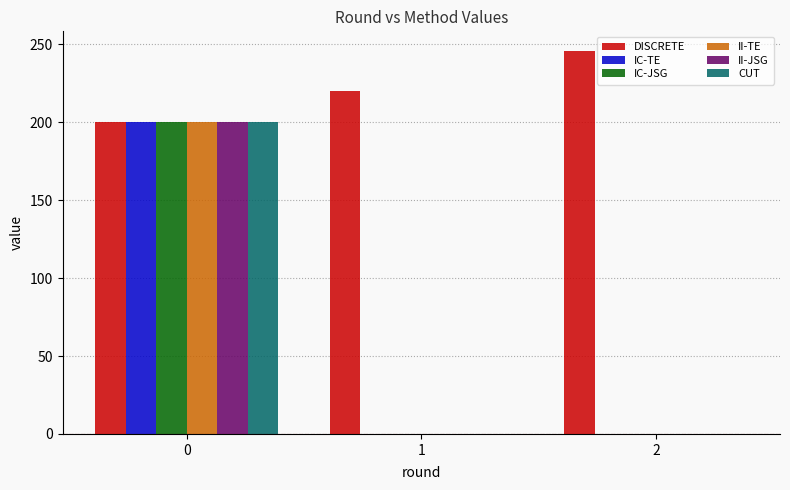

The value of IC-TE at 1 is 0. True or false?

True